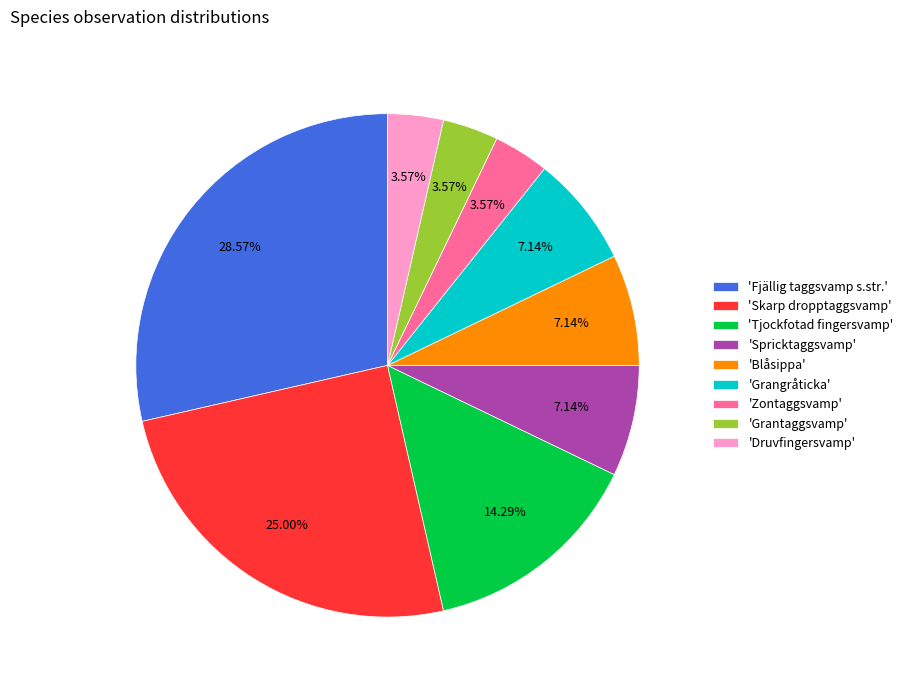

How many slices are in this pie chart?

9